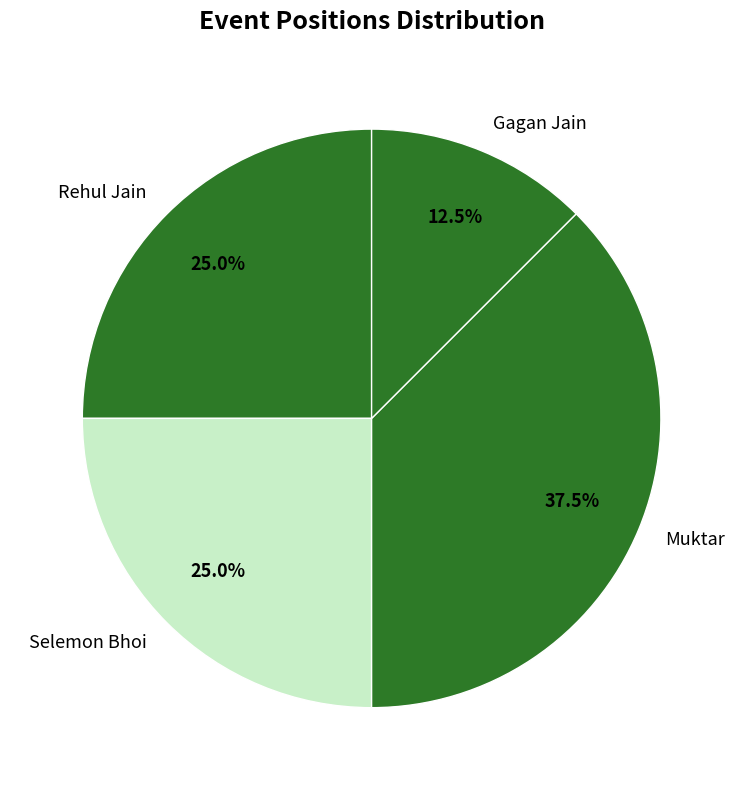

The Rehul Jain slice represents 25% of the pie. True or false?

True